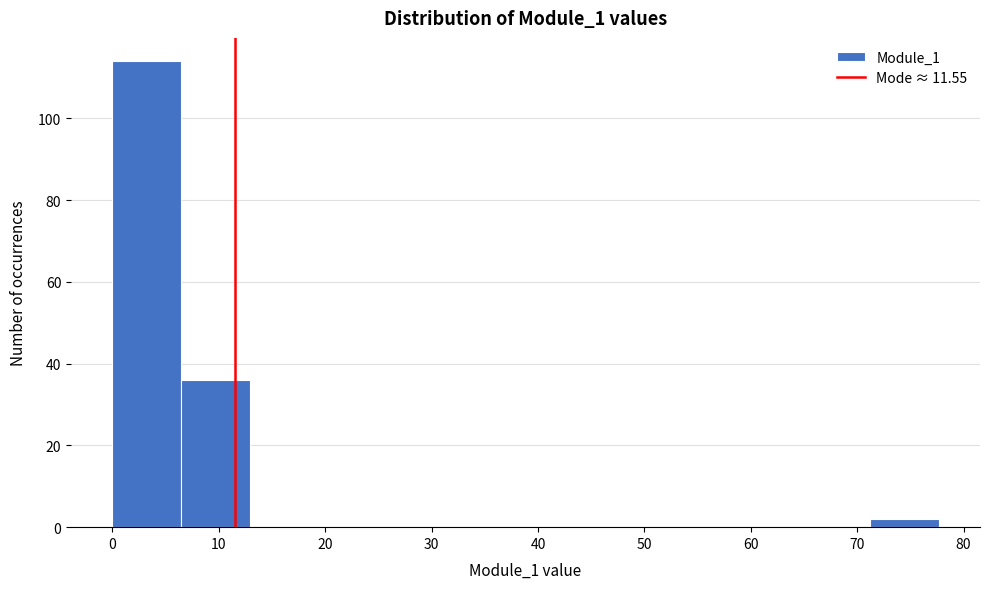

Reading left to right, list every bar in this chart as the range it spans on the x-axis followed by its height. Neither the bar edges nor the heights are printed on the chart, so give them approximately, as read against the axes.

0 to 6: 114
6 to 13: 36
13 to 19: 0
19 to 26: 0
26 to 32: 0
32 to 39: 0
39 to 45: 0
45 to 52: 0
52 to 58: 0
58 to 65: 0
65 to 71: 0
71 to 78: 2